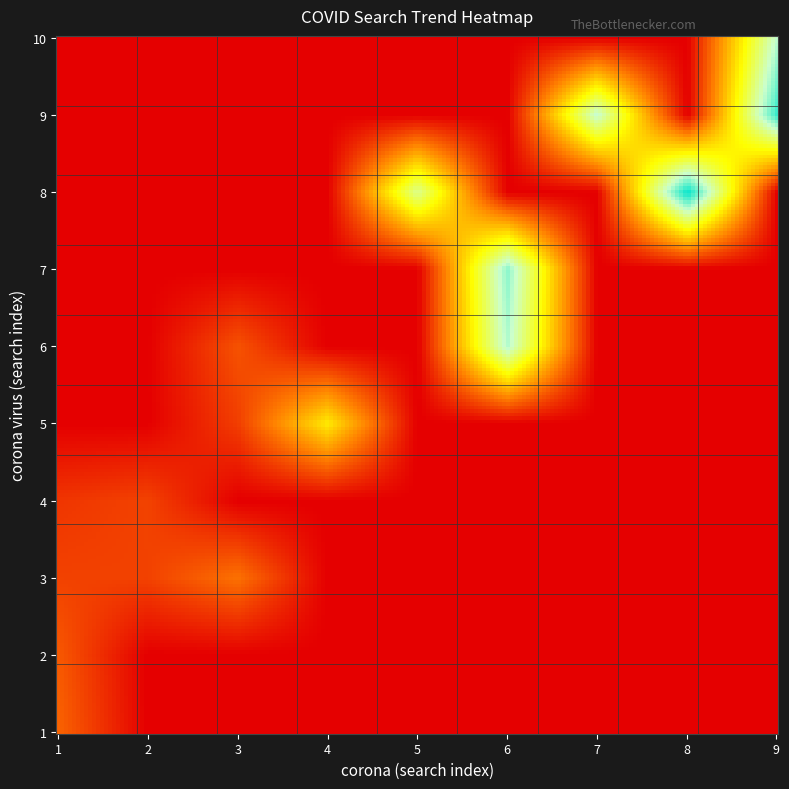

What is the maximum value shown in the chart?

100.0